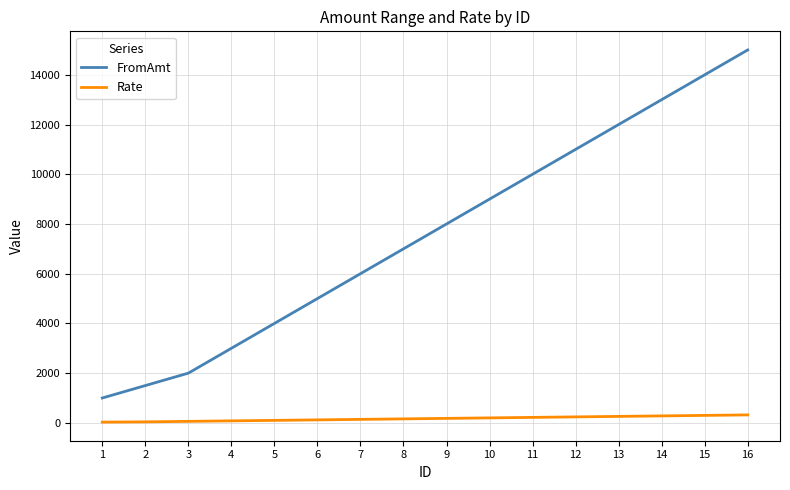

List the series in order of their peak value, lowest first.

Rate, FromAmt